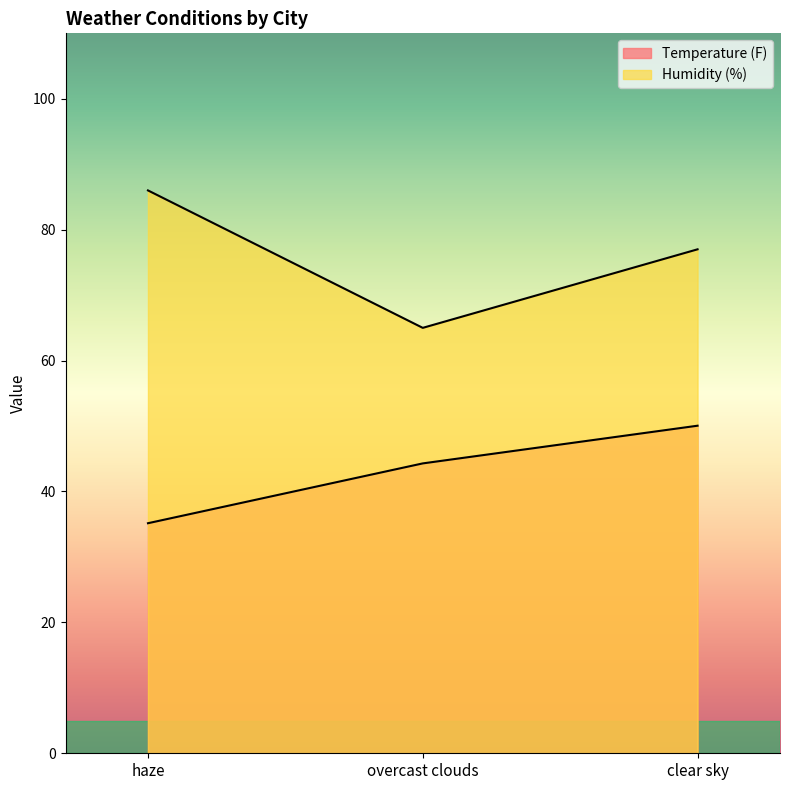

List the series in order of their peak value, highest first.

Humidity (%), Temperature (F)